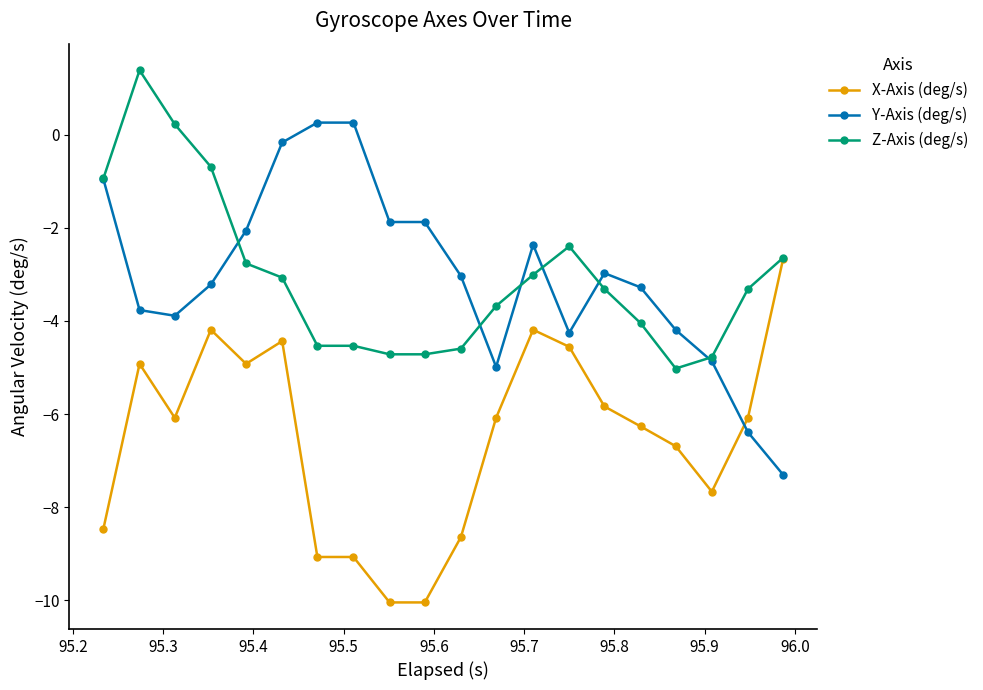

Is this an area chart (filled region under the line)?

No